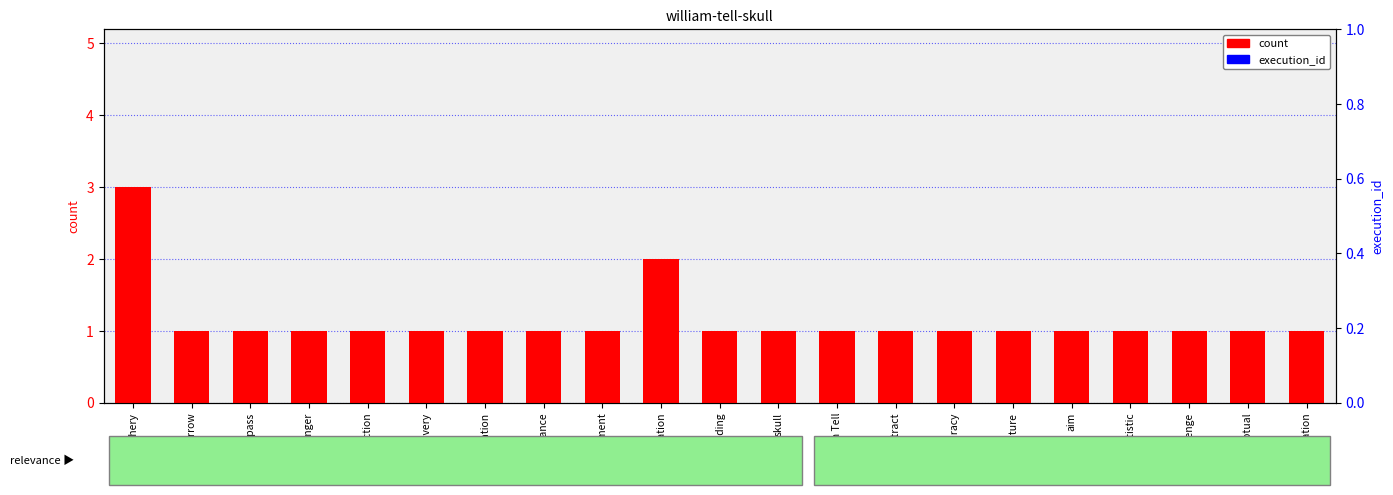

Is it true that count equals 0 at abstract?

False